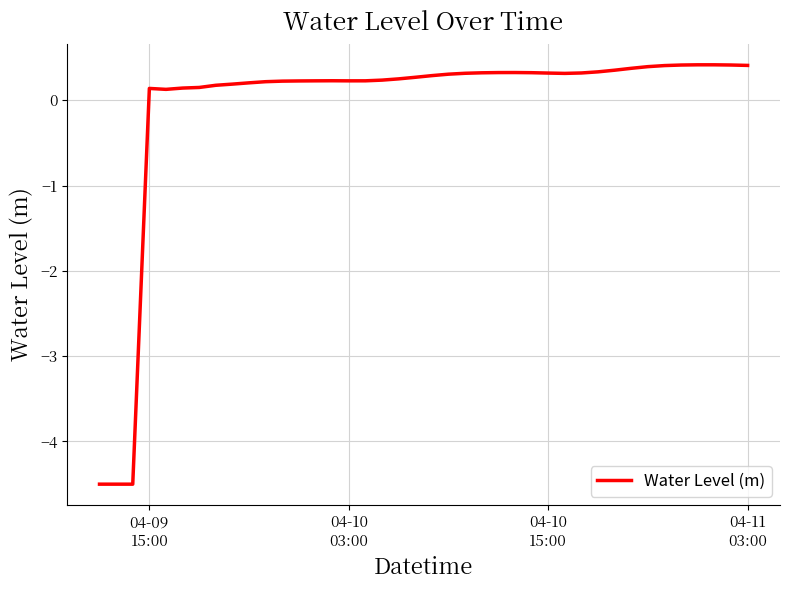

What is the maximum value shown in the chart?

0.4